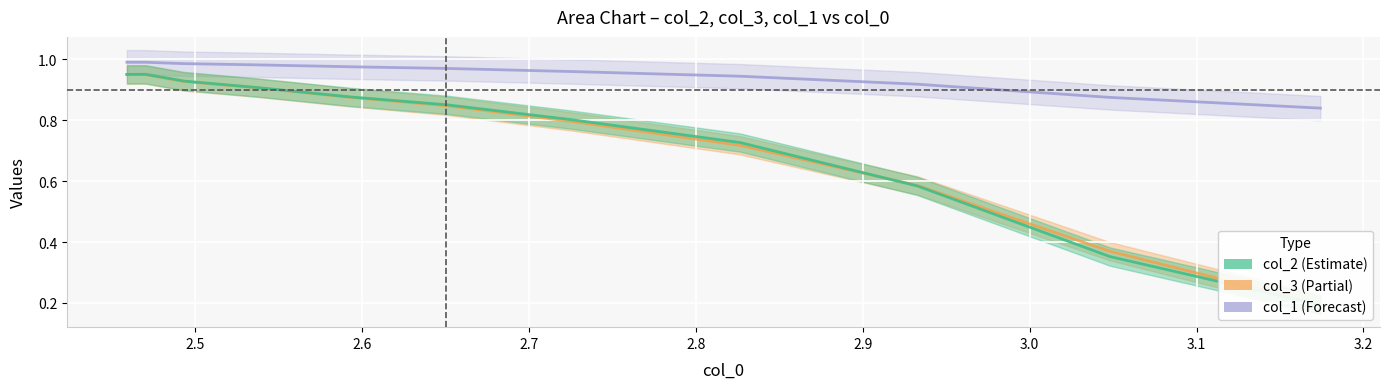

Rank the series at 2.8 from highest to lowest value.

col_1, col_2, col_3